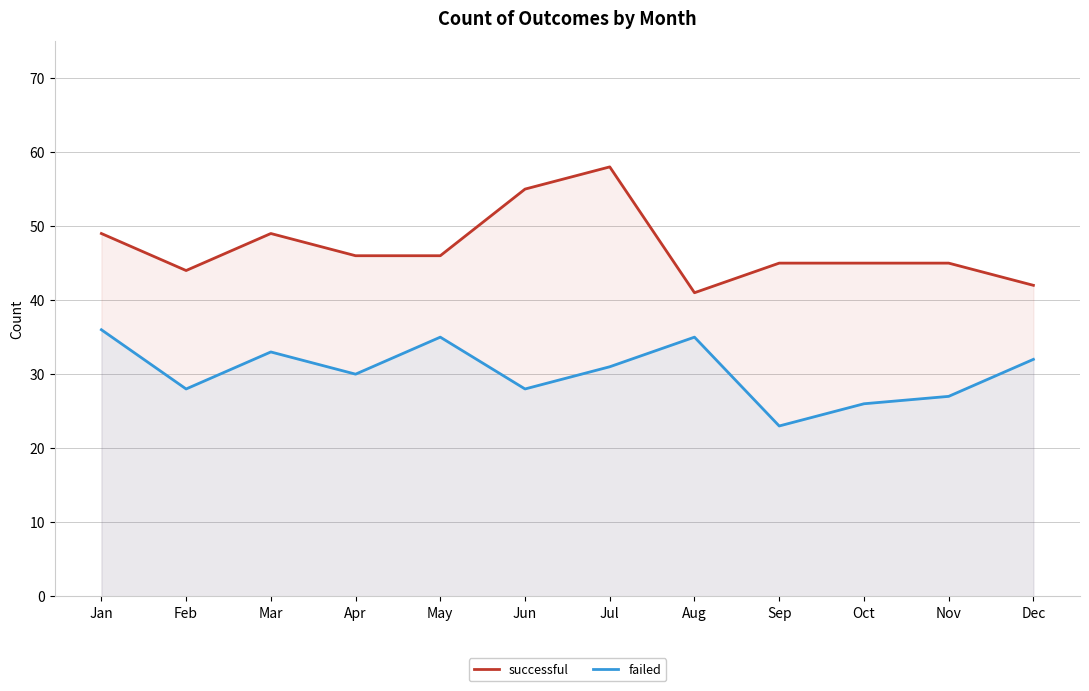

Where is the first local maximum for successful?

Mar